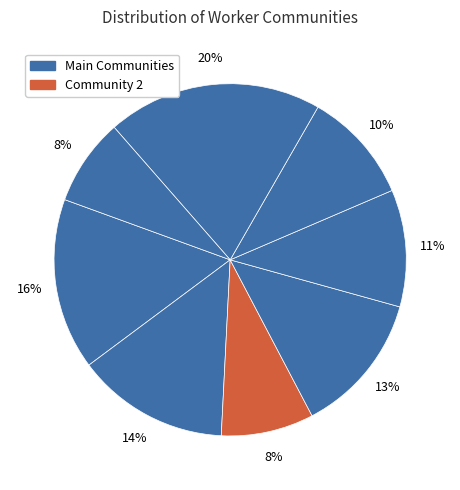

How many segments does this pie chart have?

8